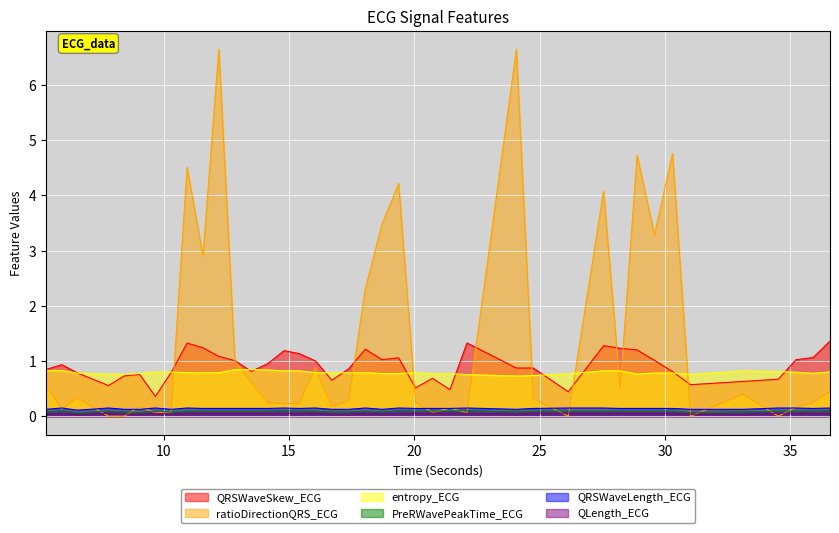

At which category does QLength_ECG reach its first local peak?

5.9453125